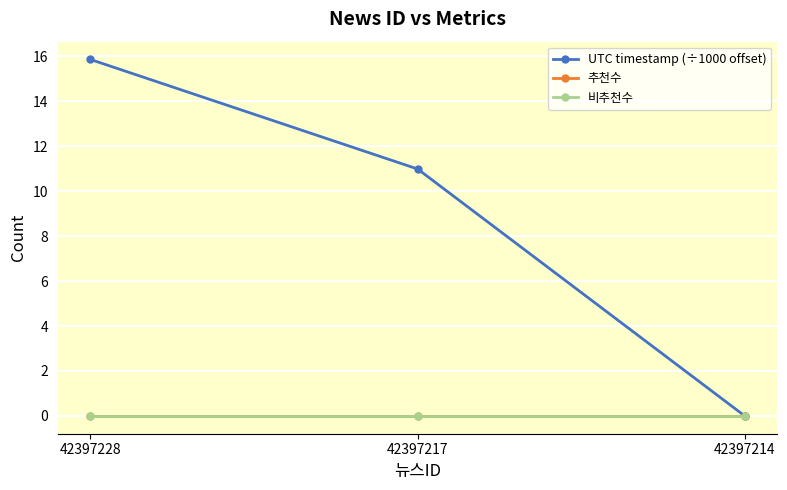

What is the difference between the highest and lowest values at 42397217?

11.0